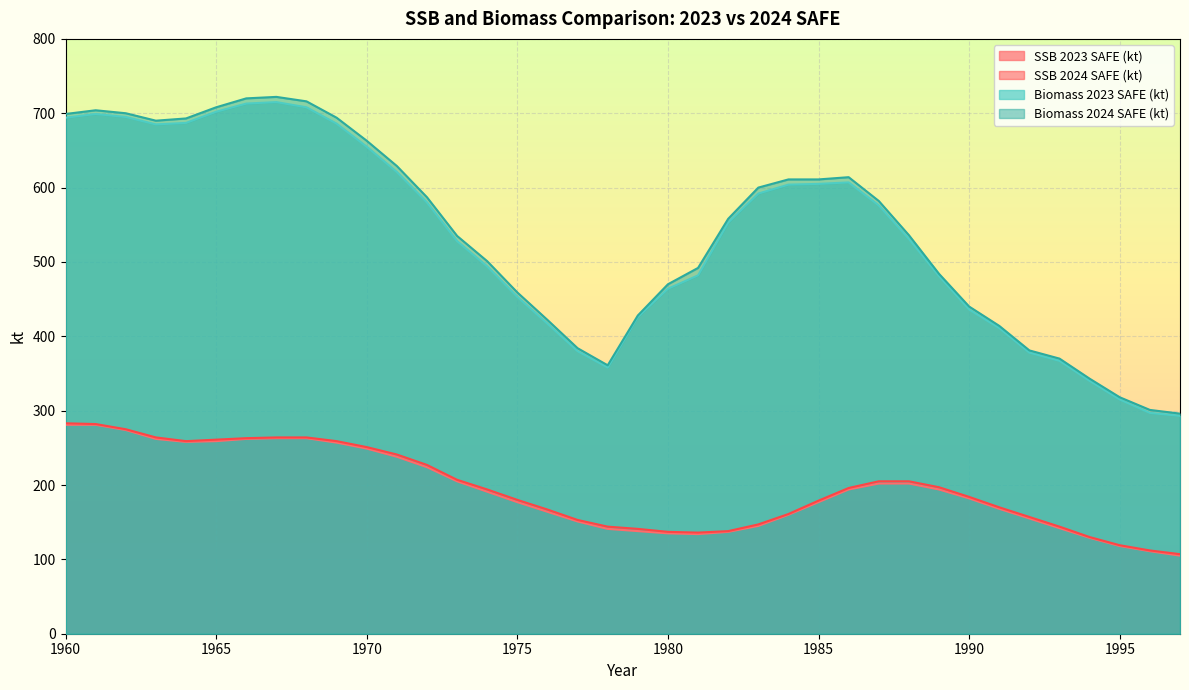

True or false: Biomass 2024 SAFE (kt) and Biomass 2023 SAFE (kt) cross at least once.

False